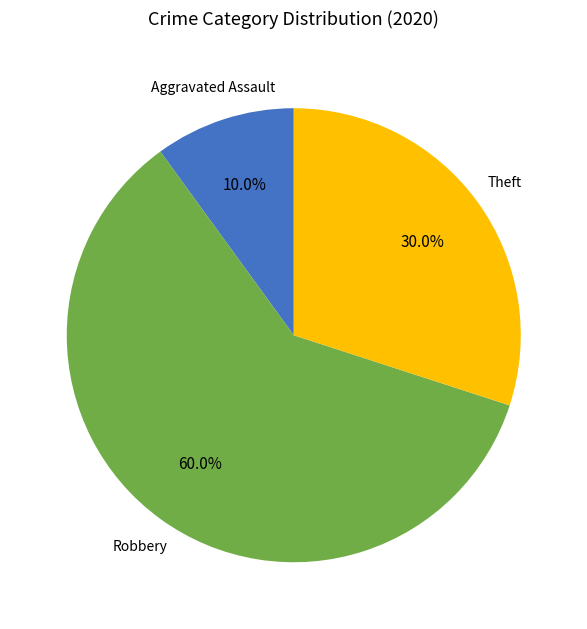

Is there a majority slice in this chart?

Yes